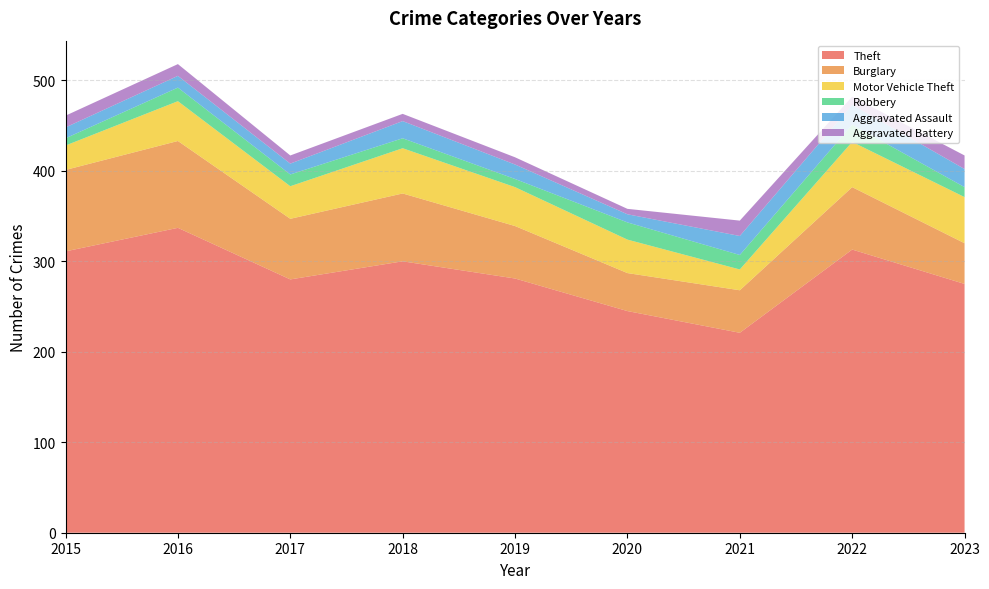

Reading right to left, what are all the values shown in this chart?

Theft: 275	313	221	245	281	300	280	337	311
Burglary: 45	69	47	42	58	75	67	96	90
Motor Vehicle Theft: 51	50	23	37	43	50	36	44	27
Robbery: 11	19	16	19	9	11	13	15	8
Aggravated Assault: 20	22	21	9	16	19	12	13	12
Aggravated Battery: 15	9	17	6	8	8	9	13	13